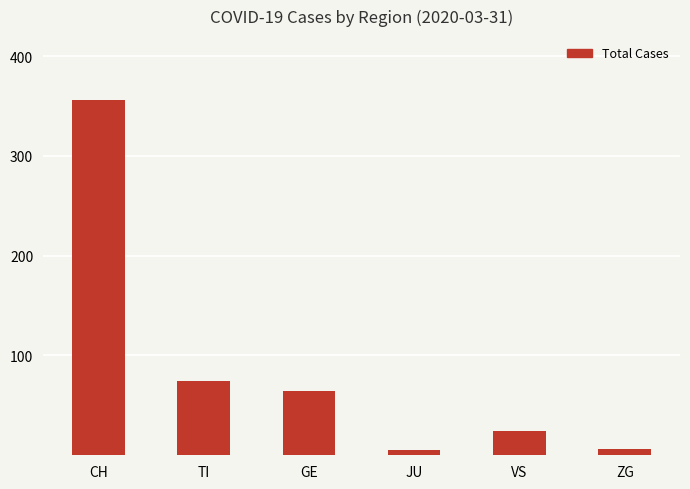

What is the value of the 6th bar from the left?

6